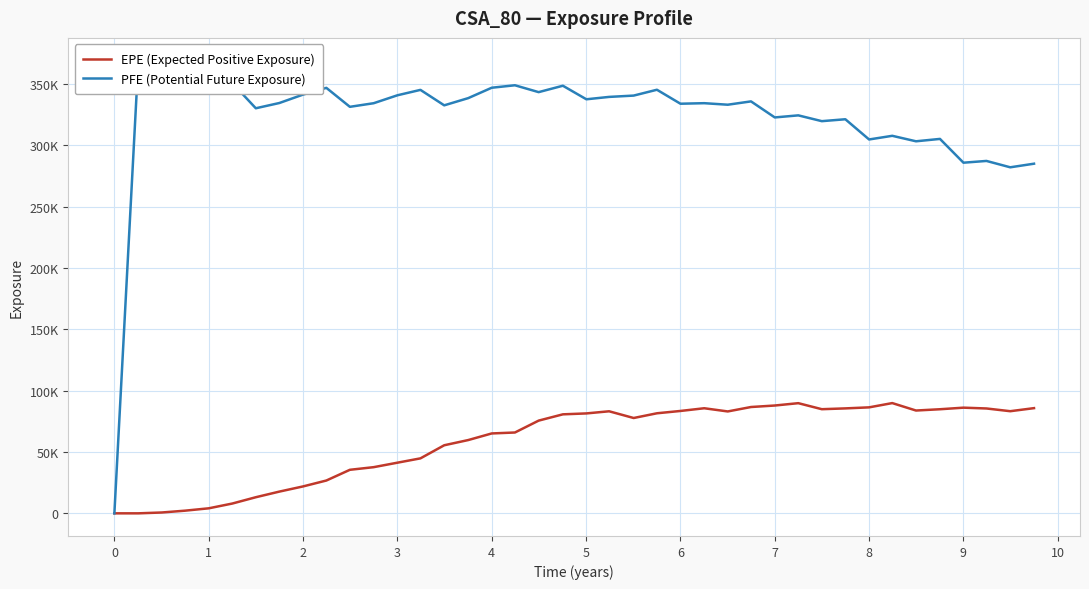

Which series has the largest total across all categories?

PFE (Potential Future Exposure)